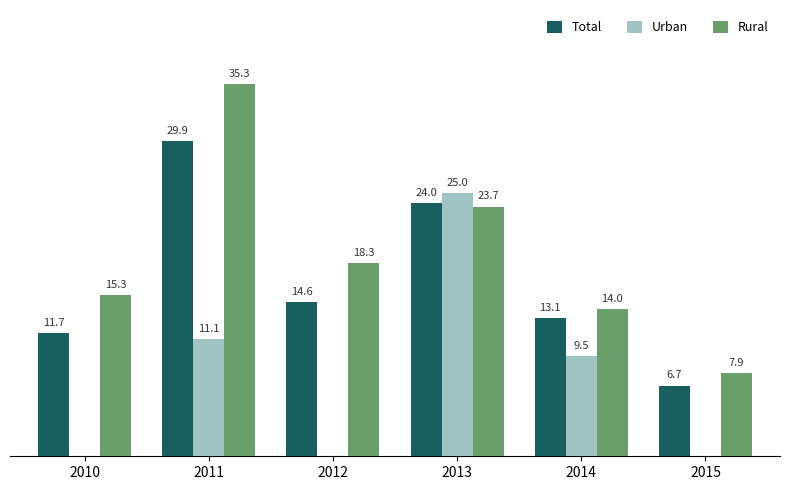

Between 2011 and 2015, which series saw the biggest shift?

Rural